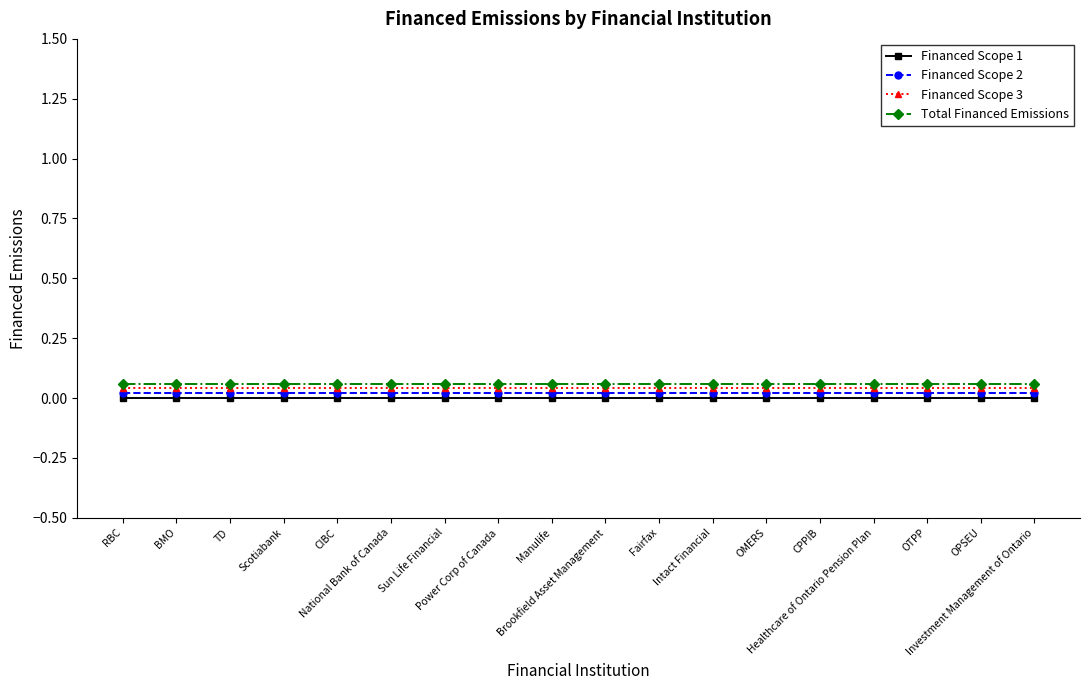

Which series has the largest total across all categories?

Total Financed Emissions